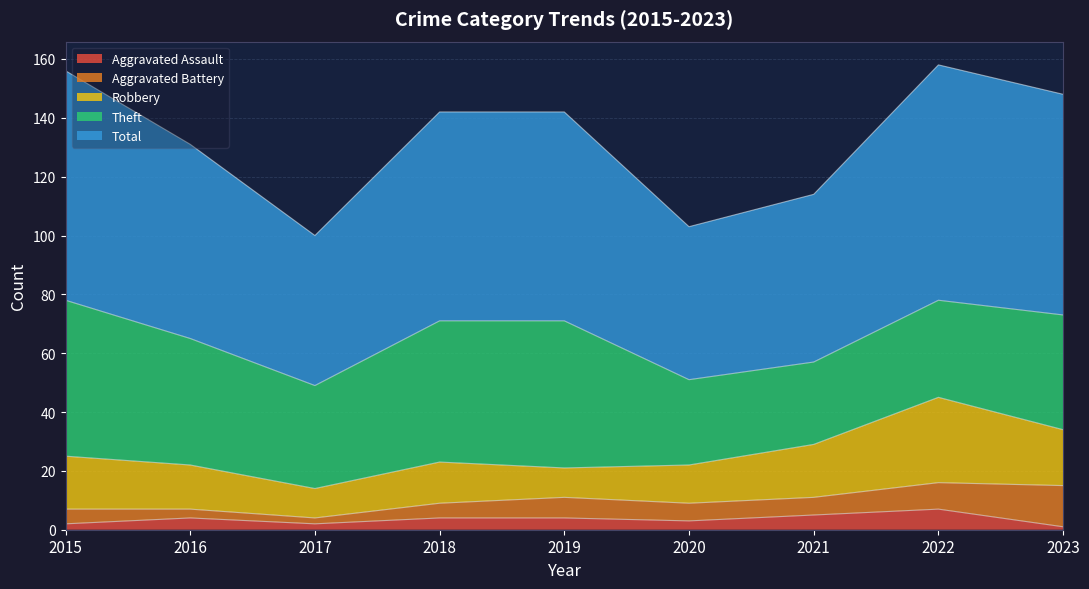

What are all the series names shown in the legend?

Aggravated Assault, Aggravated Battery, Robbery, Theft, Total